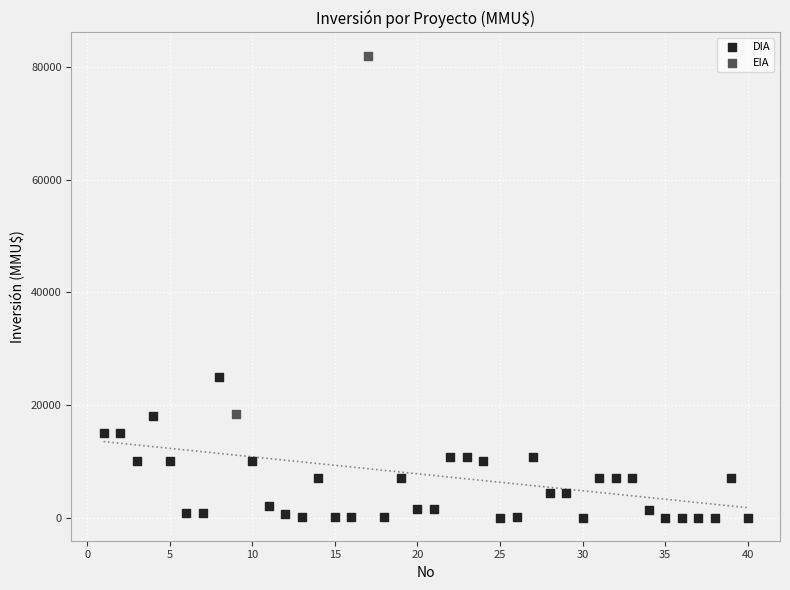

What are all the series names shown in the legend?

DIA, EIA